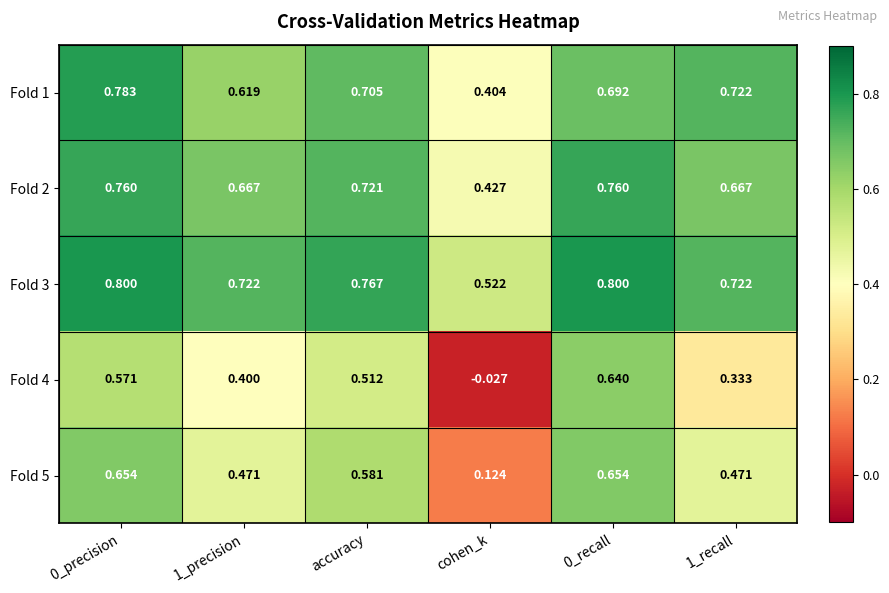

At which label is Fold 2 closest to 0?

cohen_k